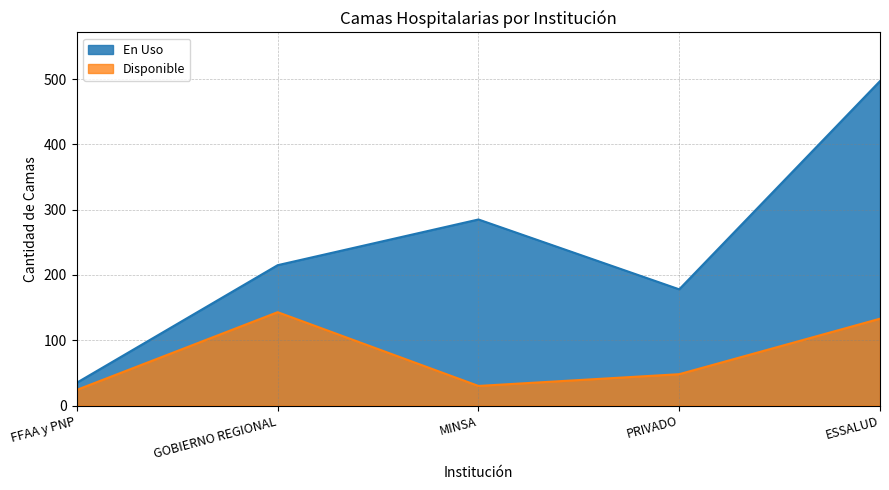

List the series in order of their peak value, highest first.

En Uso, Disponible